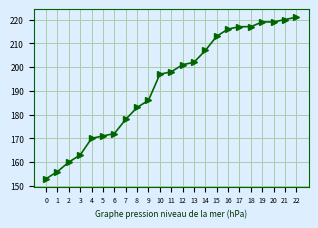

How many categories are shown in the chart?

23